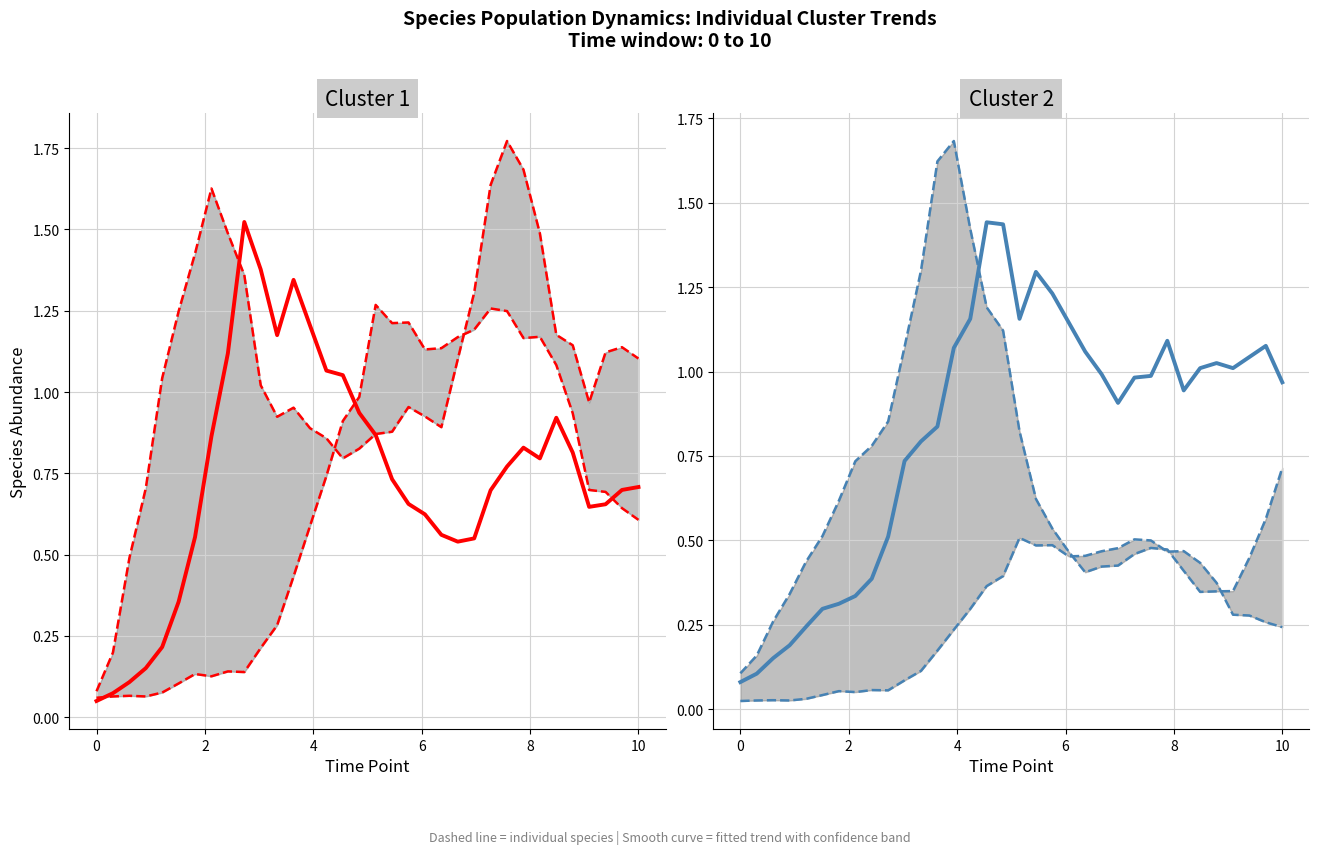

At how many categories does at least one series exceed 0?

34